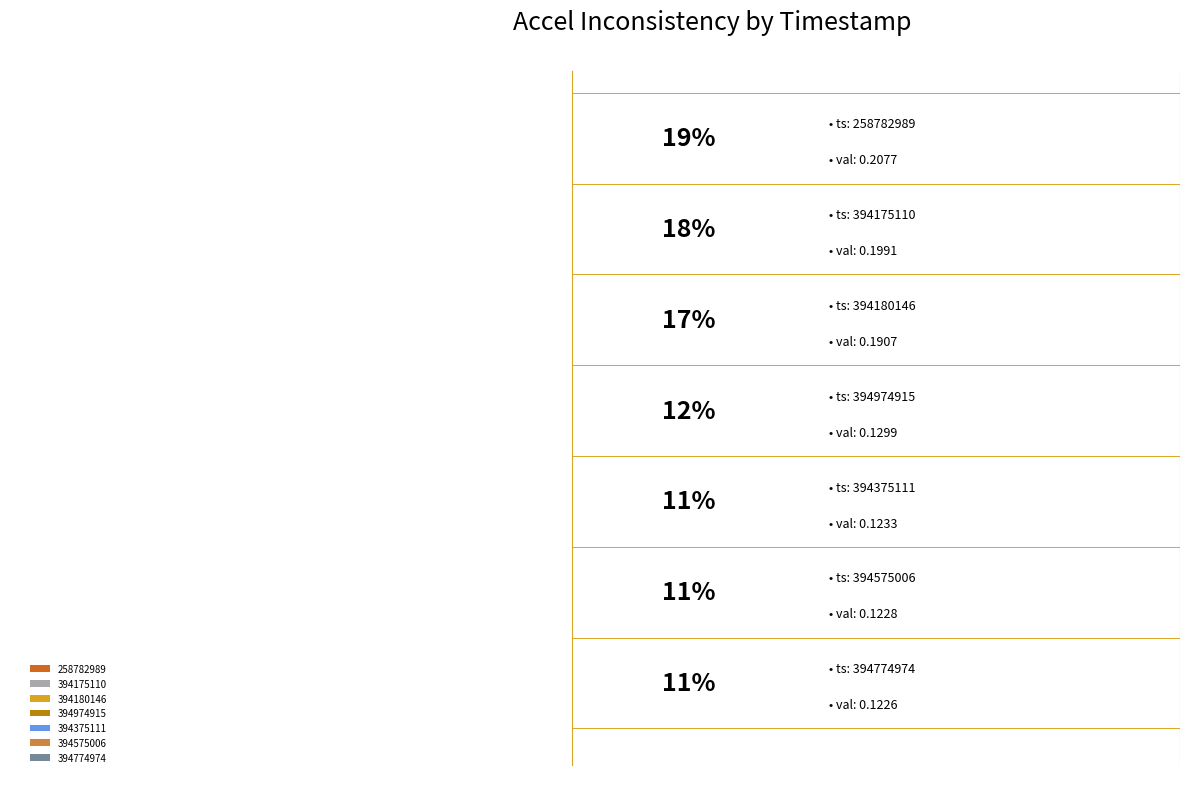

What percentage is the 394974915 slice, to the nearest percent?

12%